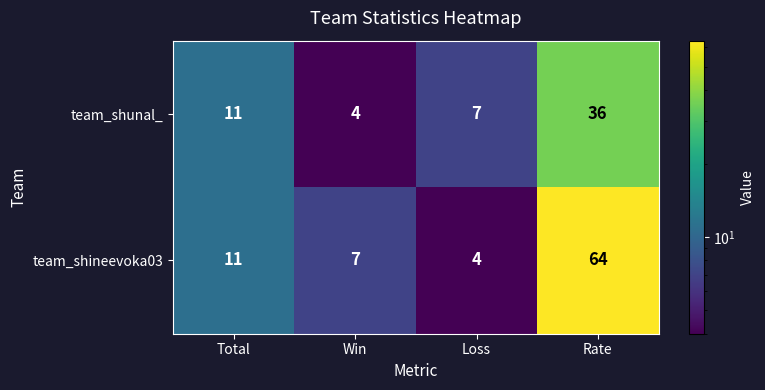

At which category is the sum across all series the highest?

Rate